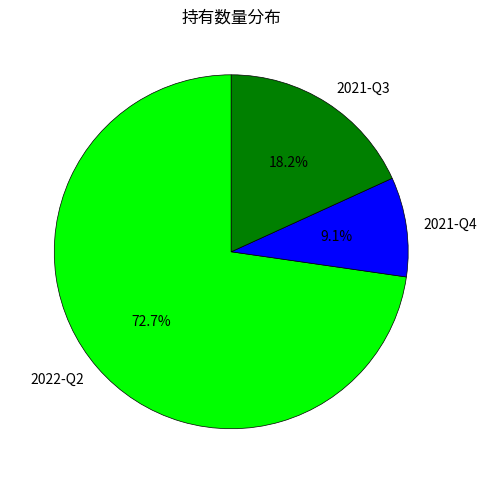

To the nearest percent, what percentage of the pie is 2021-Q3?

18%